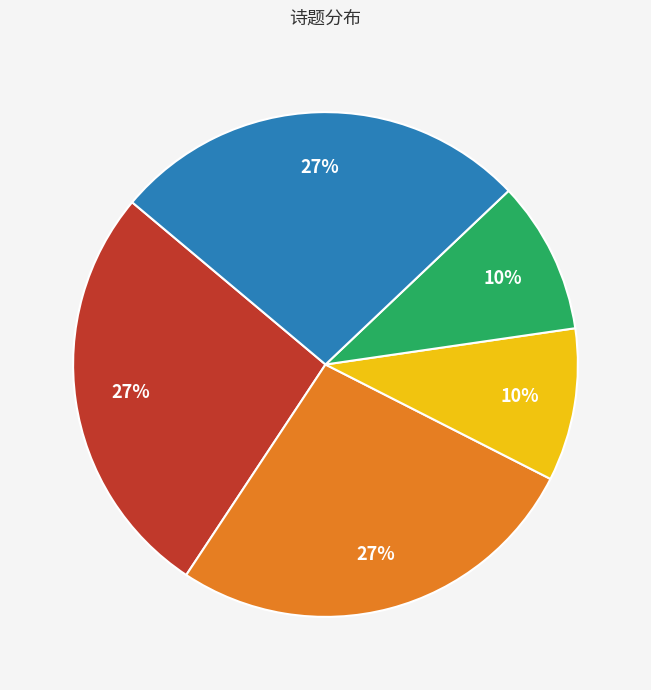

To the nearest percent, what is the average slice percentage?

20%